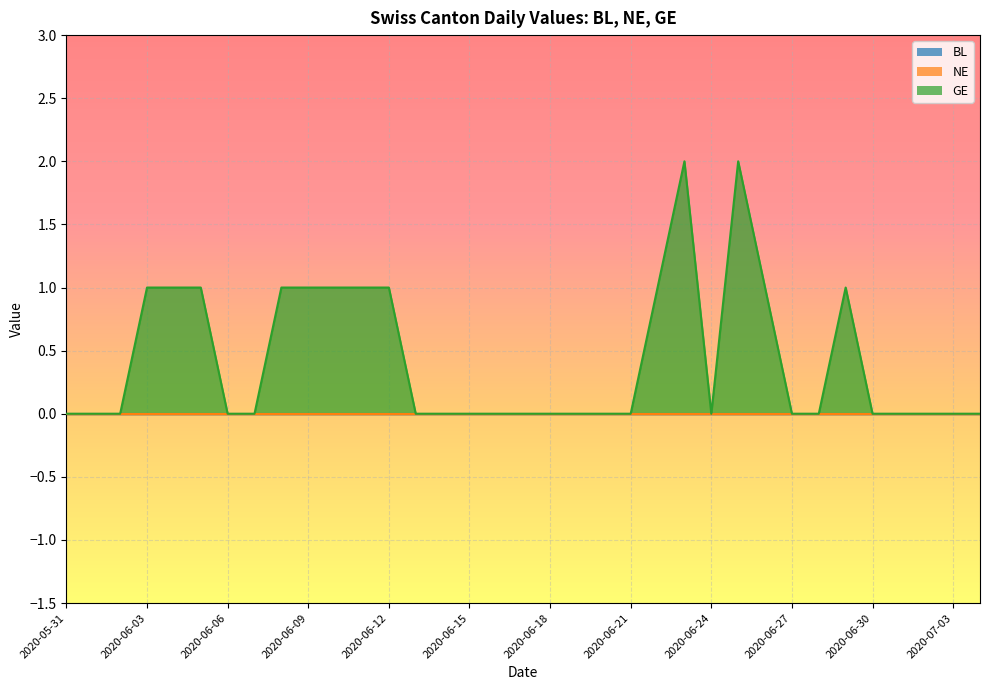

Is the value of NE at 2020-06-02 greater than the value of BL at 2020-06-08?

No